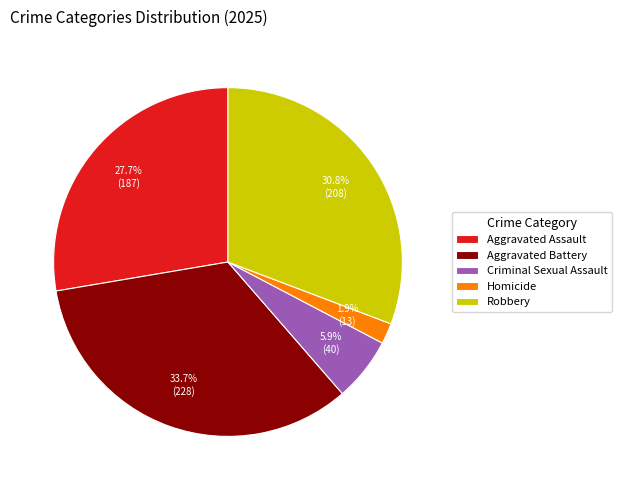

The Criminal Sexual Assault slice represents 6% of the pie. True or false?

True